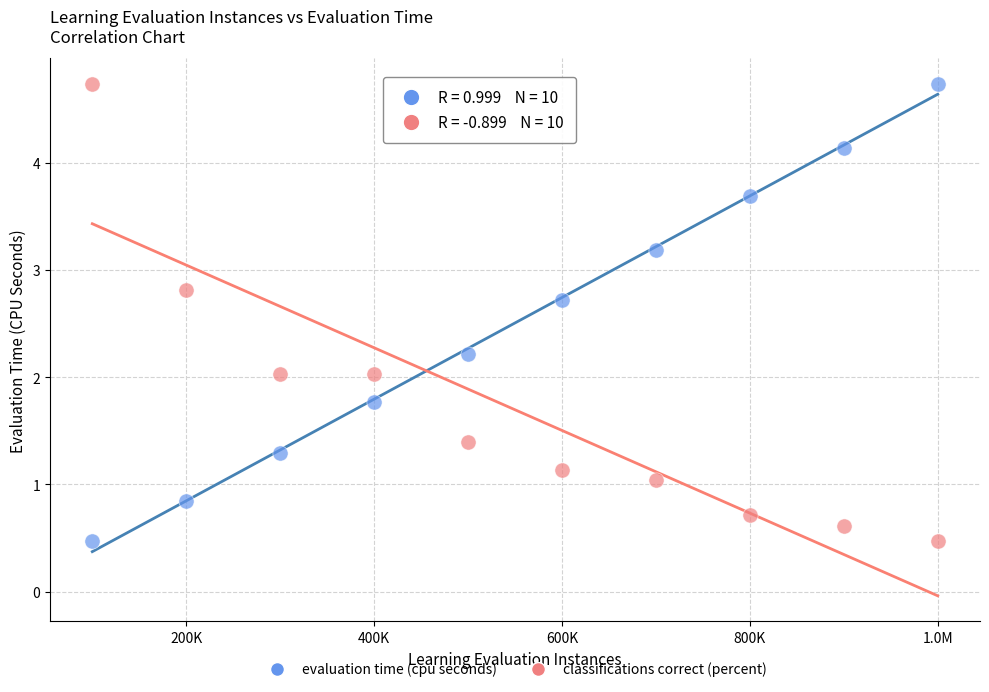

What is the X range (max minus min) for the scatter plot?

900000.0